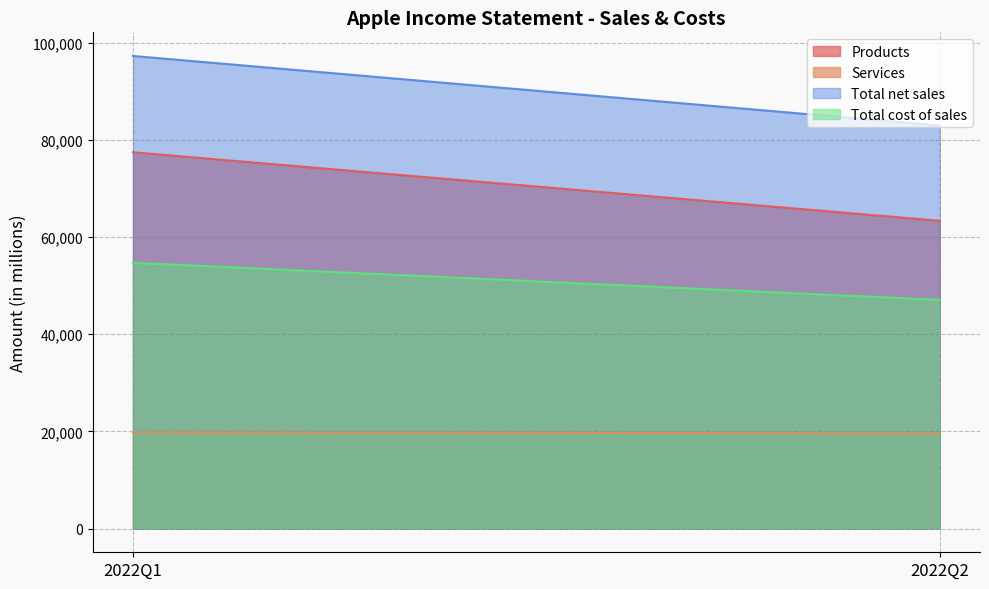

What is the highest value of the Services series?

19821